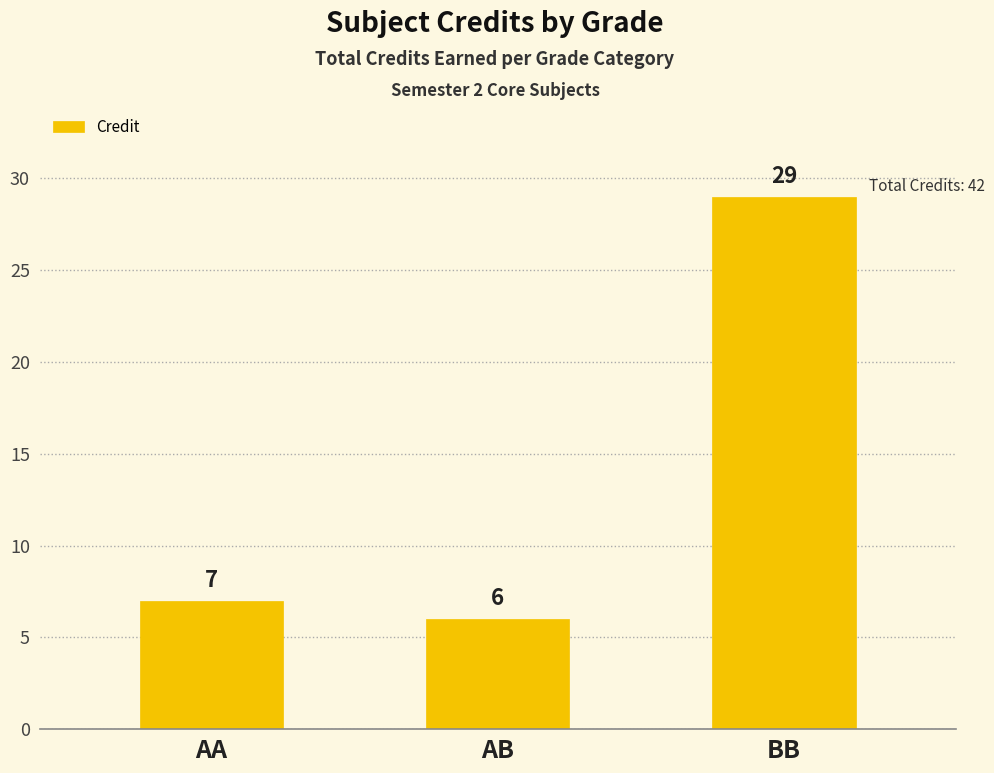

How many series are shown in this chart?

1